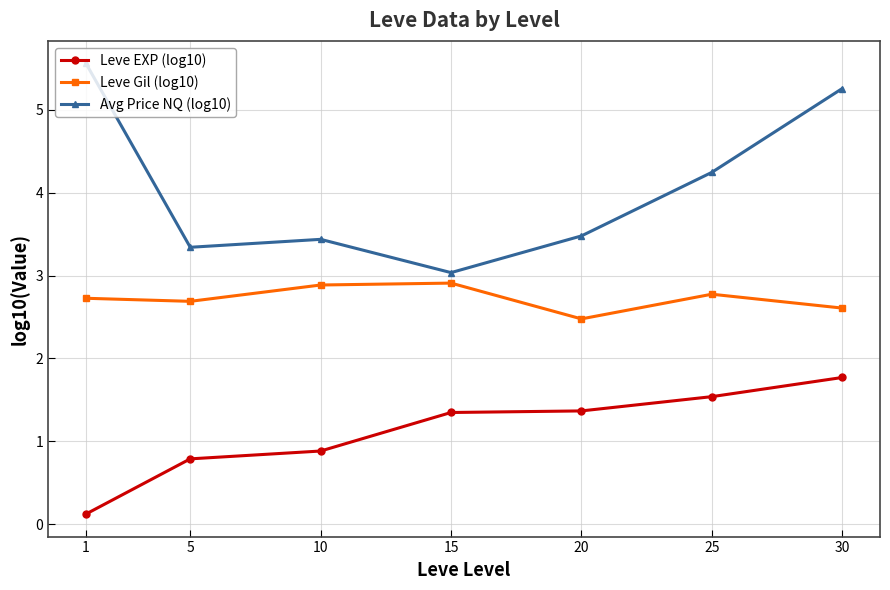

At 25, list the series in order from smallest to largest.

Leve EXP (log10), Leve Gil (log10), Avg Price NQ (log10)